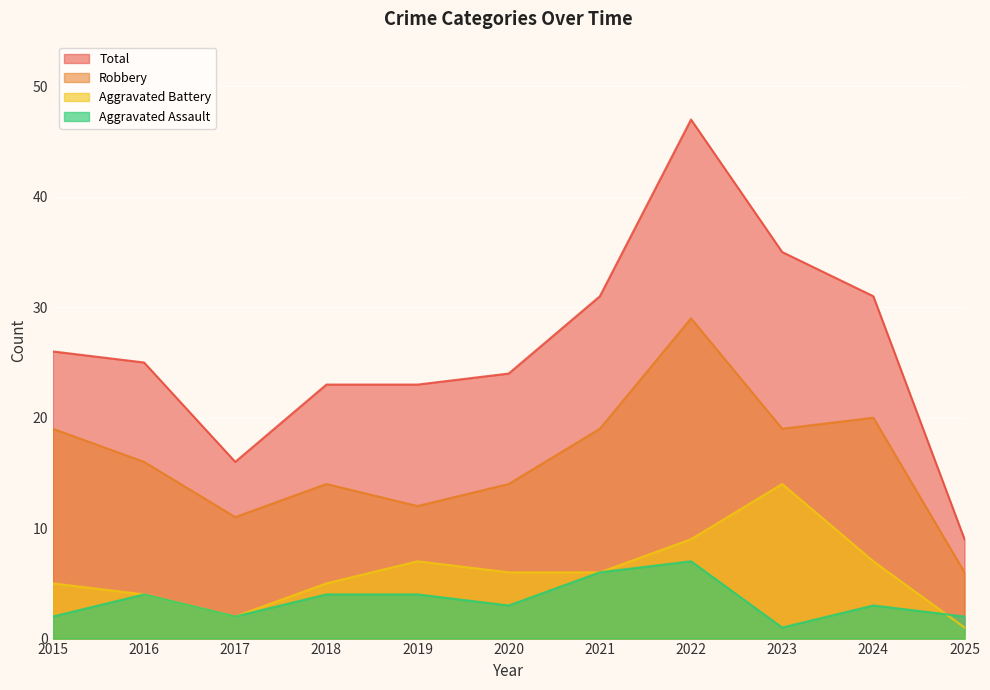

What is the value of the Total point at the 10th from the left?

31